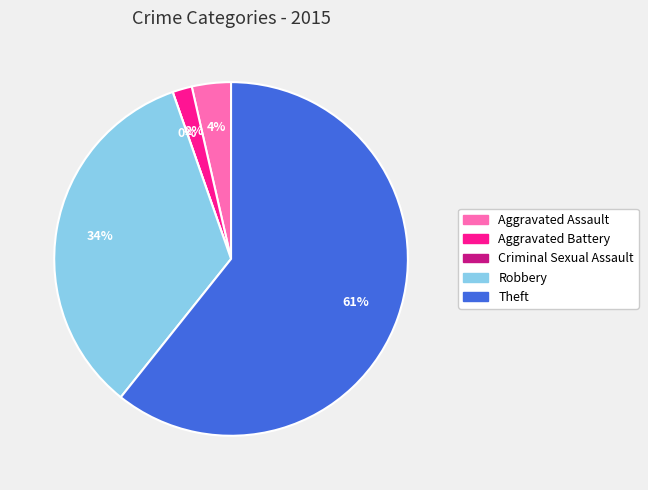

What is the largest slice in the pie chart?

Theft